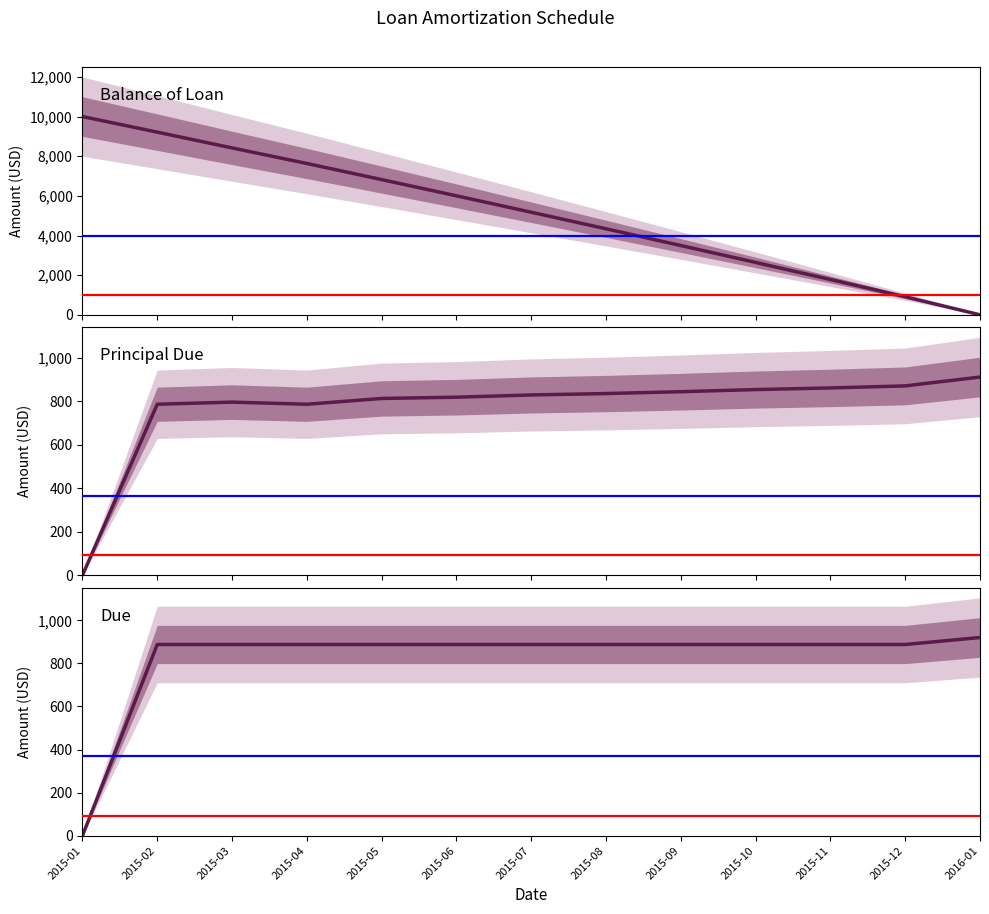

What position from the right is 2016-01?

1